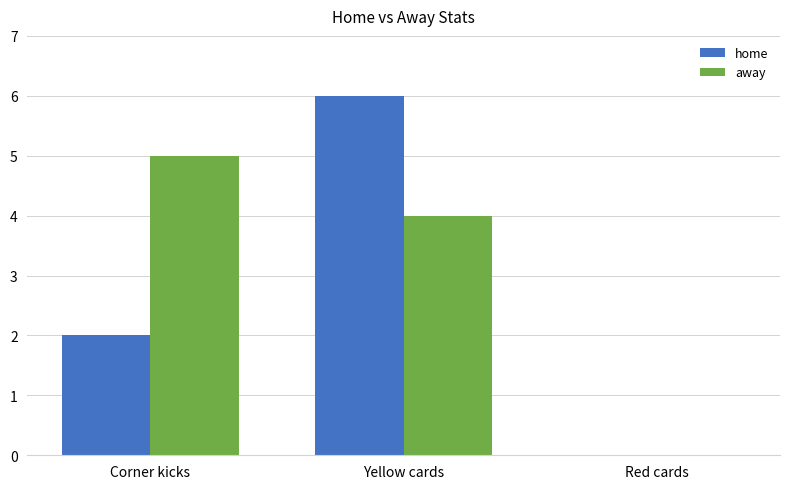

Which series changed the most between Corner kicks and Yellow cards?

home